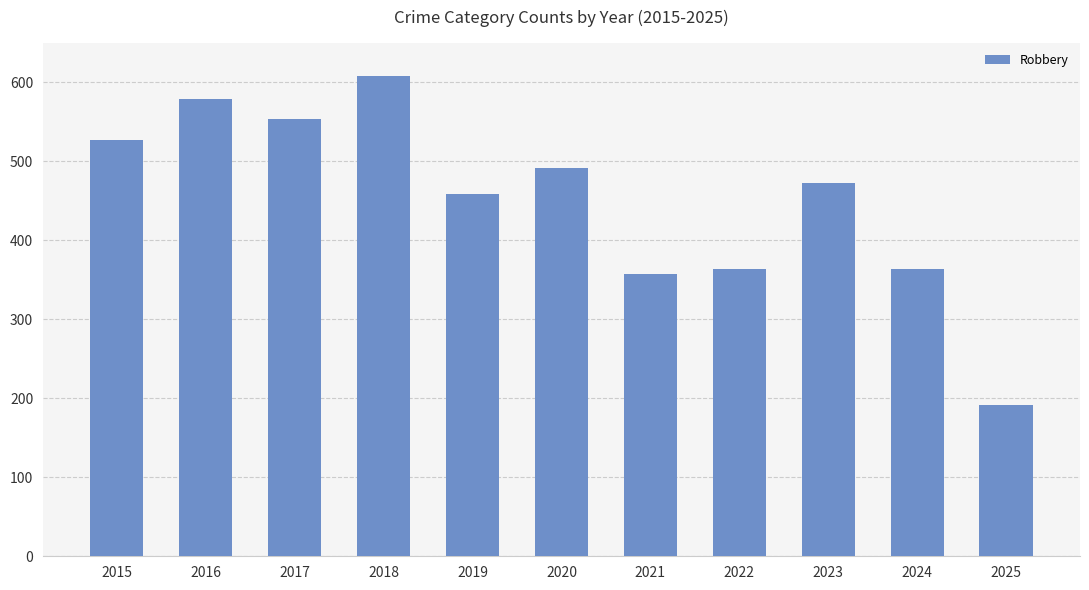

How many categories are shown in the chart?

11